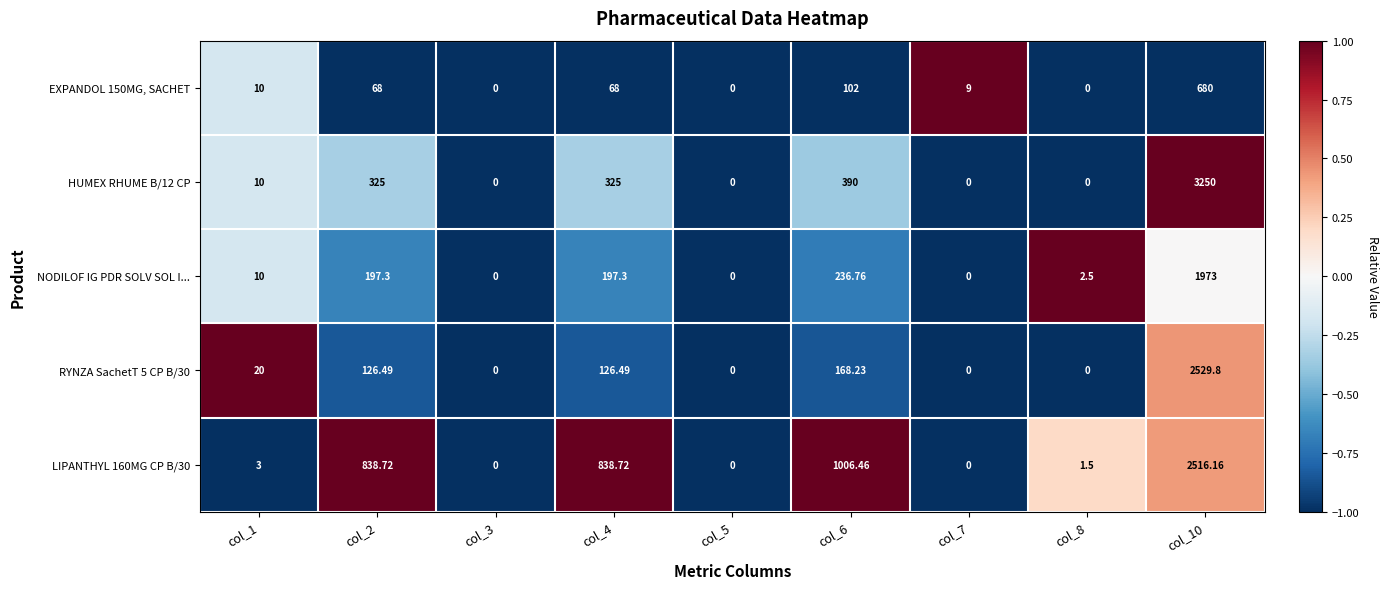

At which category is the sum across all series the highest?

col_10